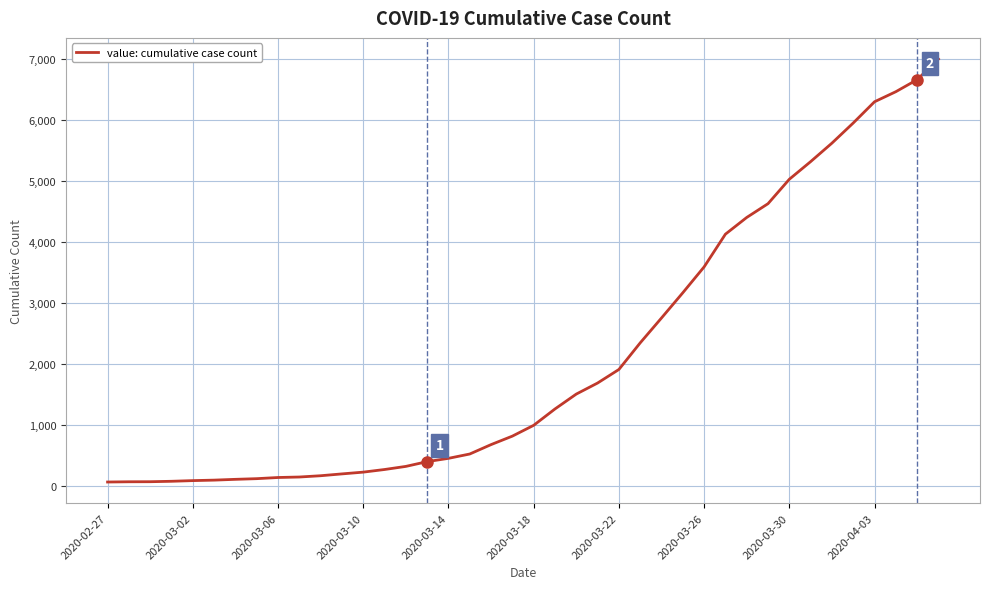

What is the maximum value shown in the chart?

6995